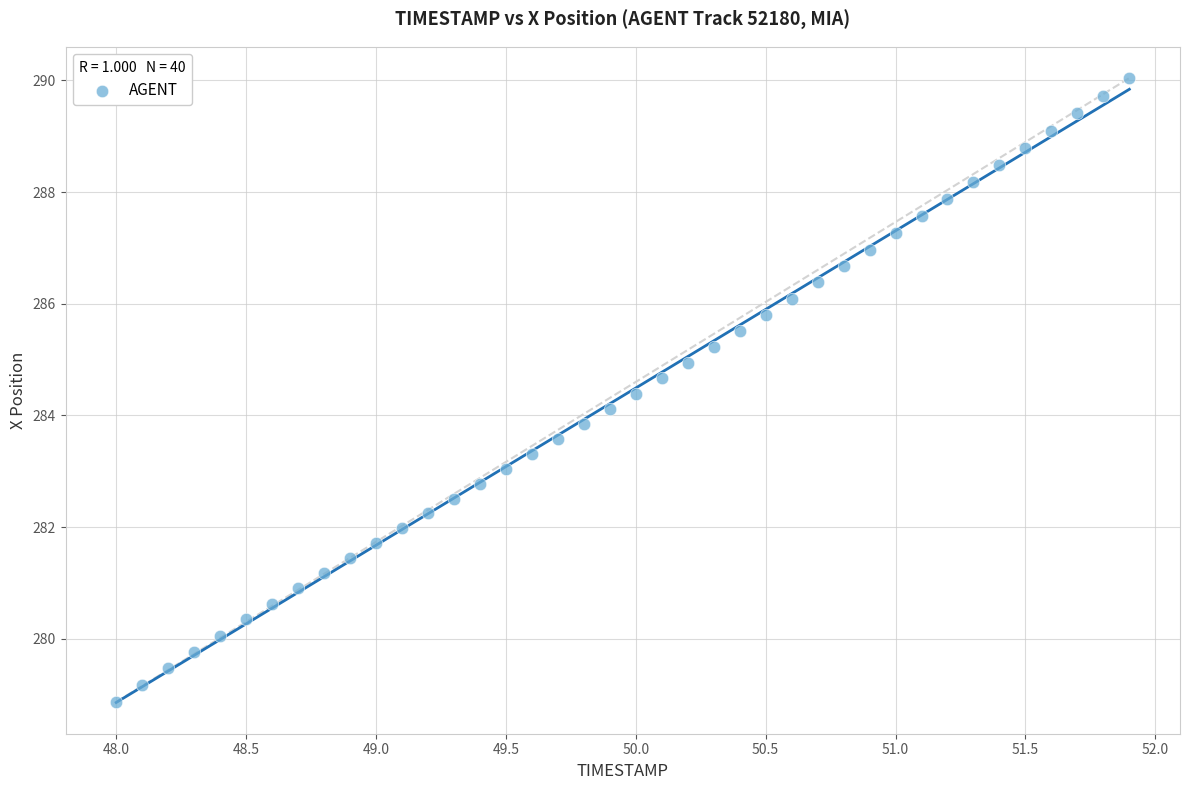

What is the range of X values (max minus min)?

3.9